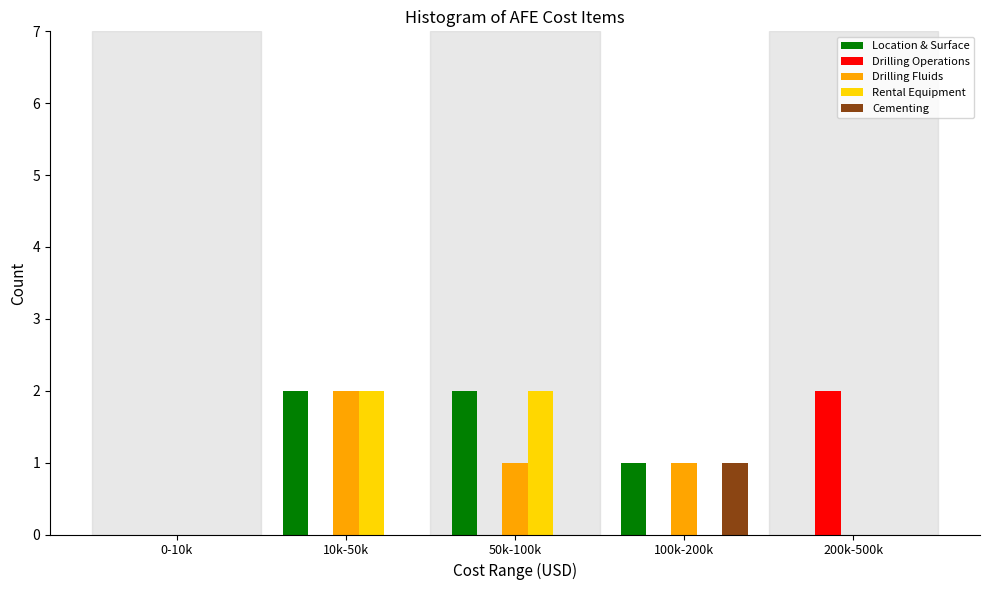

Reading left to right, extract all data points from this chart.

Location & Surface: 0-10k=0	10k-50k=2	50k-100k=2	100k-200k=1	200k-500k=0
Drilling Operations: 0-10k=0	10k-50k=0	50k-100k=0	100k-200k=0	200k-500k=2
Drilling Fluids: 0-10k=0	10k-50k=2	50k-100k=1	100k-200k=1	200k-500k=0
Rental Equipment: 0-10k=0	10k-50k=2	50k-100k=2	100k-200k=0	200k-500k=0
Cementing: 0-10k=0	10k-50k=0	50k-100k=0	100k-200k=1	200k-500k=0